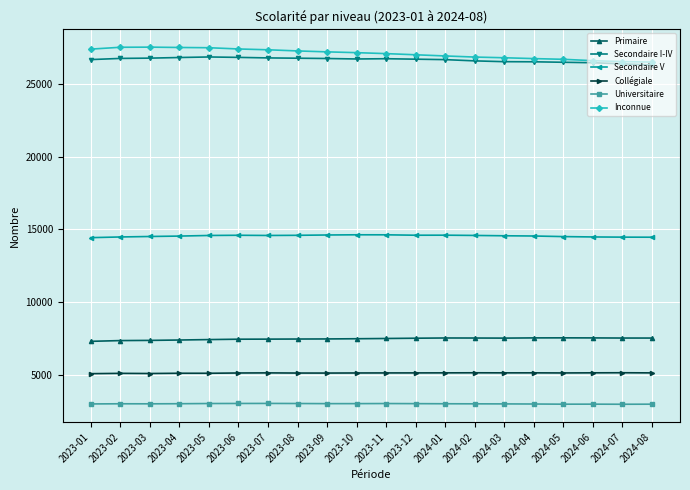

What is the difference between the highest and lowest values at 2023-04?

24534